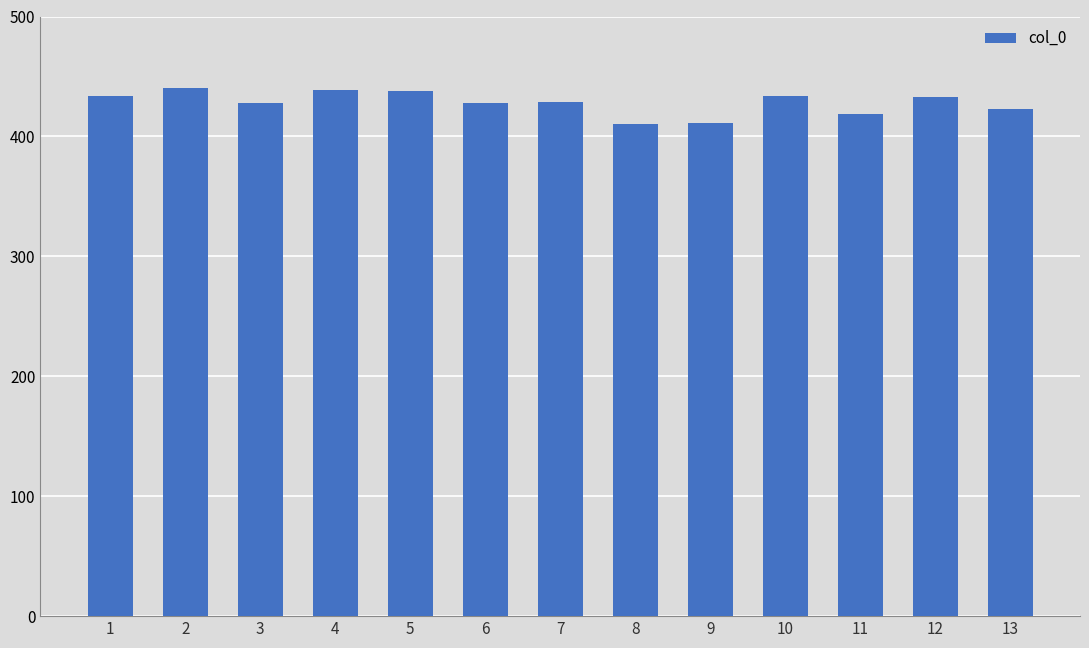

Are the bars horizontal?

No